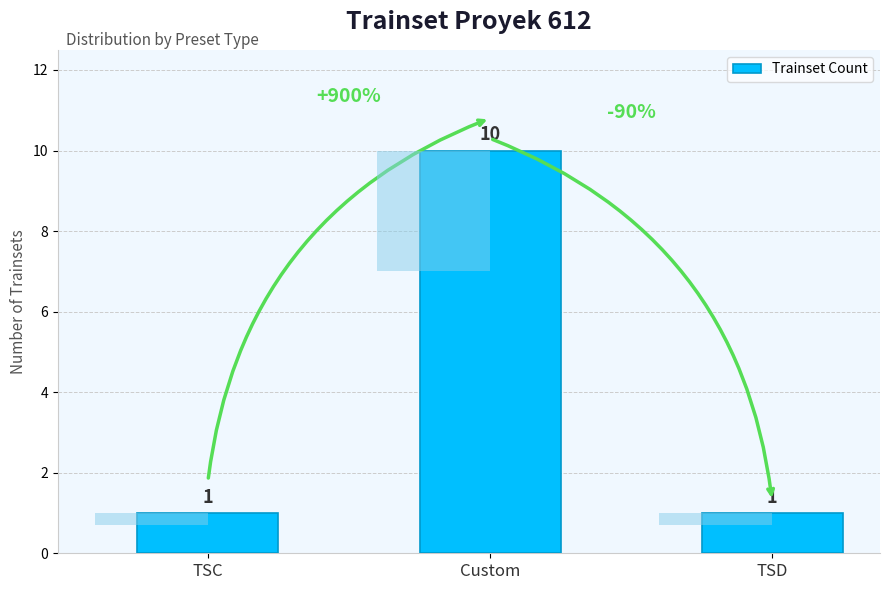

How many categories are shown in the chart?

3